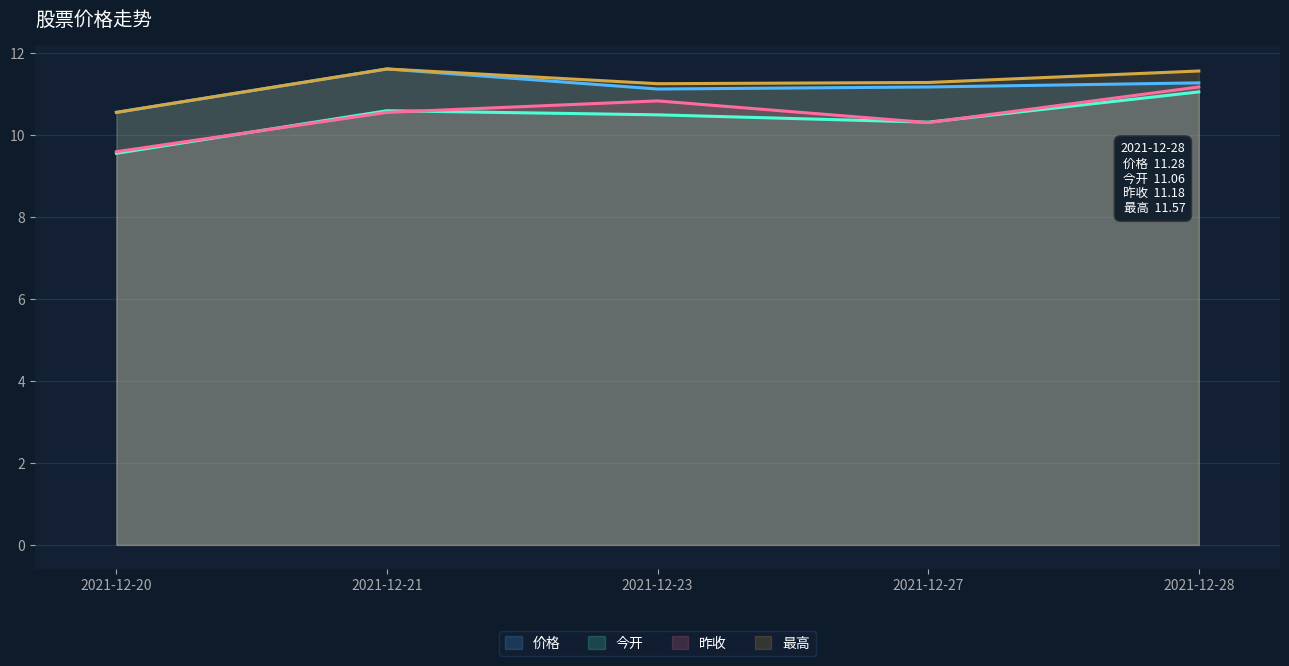

What is the maximum value for 今开?

11.1